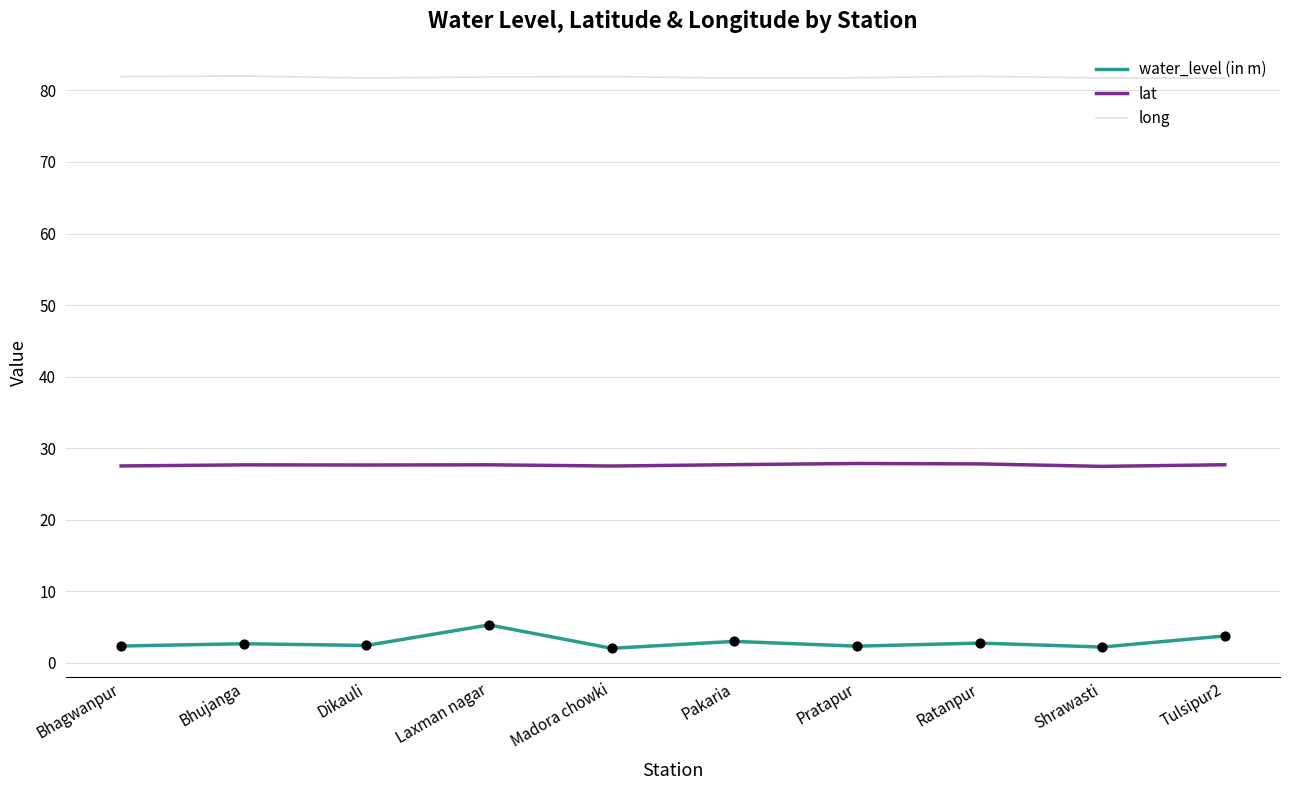

Is the value of long at Shrawasti greater than the value of water_level (in m) at Bhagwanpur?

Yes